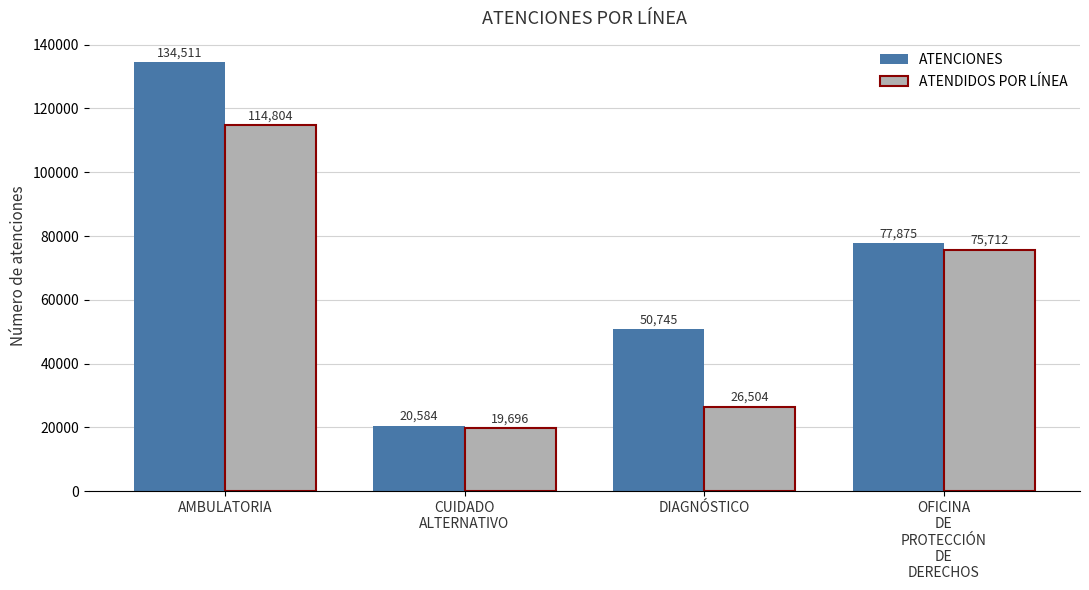

Is the value of ATENCIONES at AMBULATORIA greater than the value of ATENDIDOS POR LÍNEA at CUIDADO
ALTERNATIVO?

Yes